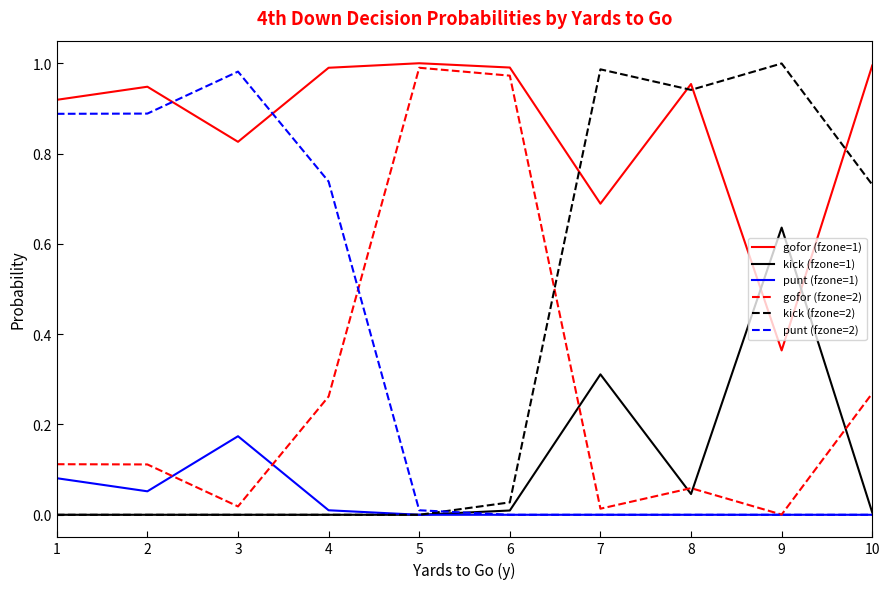

The value of kick (fzone=2) at 4 is 0.0. True or false?

True